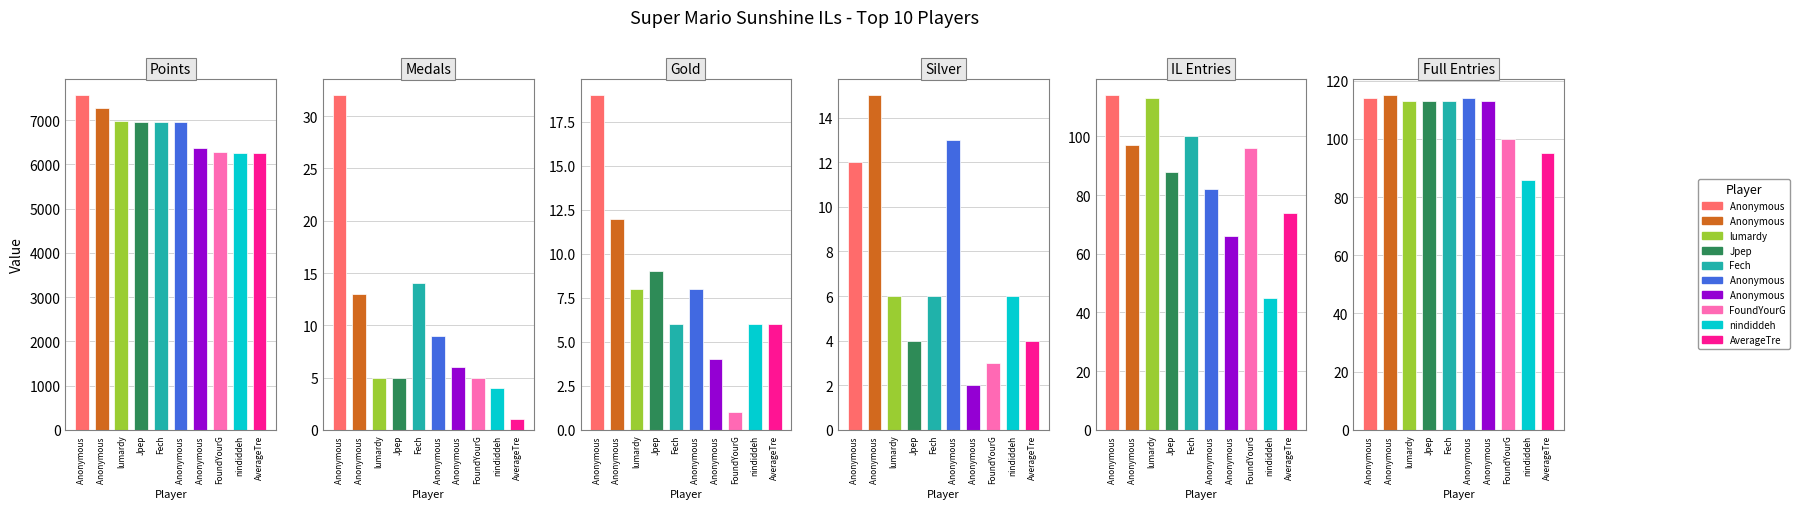

At which category is the sum across all series the highest?

Anonymous 